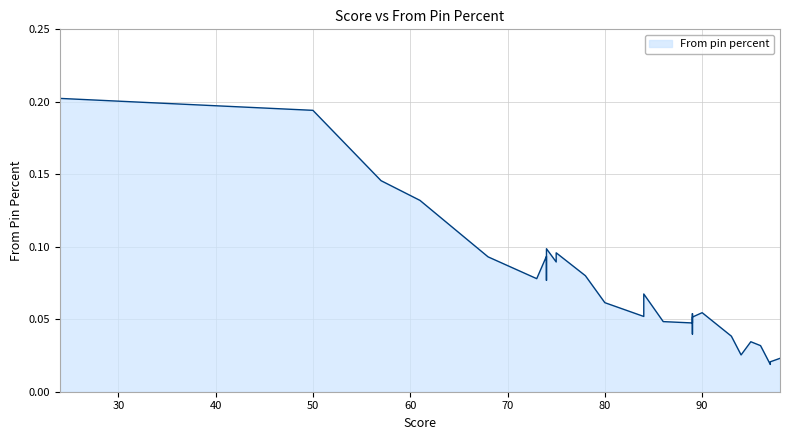

Rank the categories by value from lowest to highest.

97, 97, 98, 94, 96, 95, 93, 89, 89, 86, 89, 84, 89, 90, 80, 84, 74, 74, 73, 78, 75, 68, 74, 75, 74, 61, 57, 50, 24